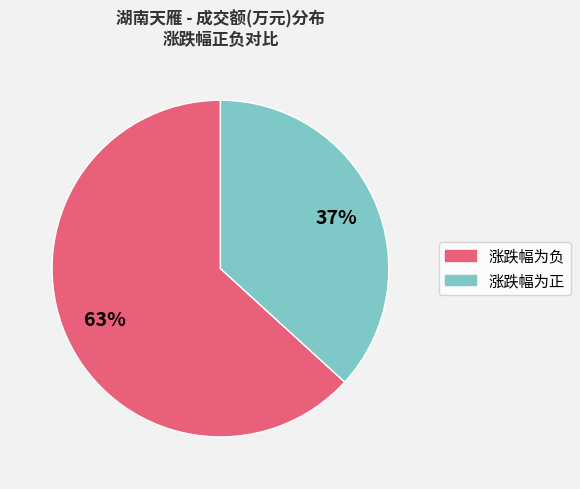

To the nearest percent, what is the difference between the largest and smallest slice percentages?

26%